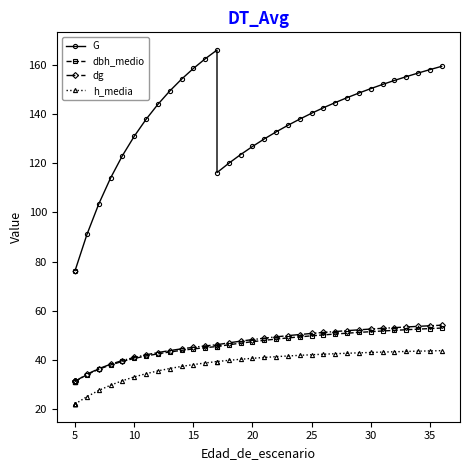

What are all the series names shown in the legend?

G, dbh_medio, dg, h_media